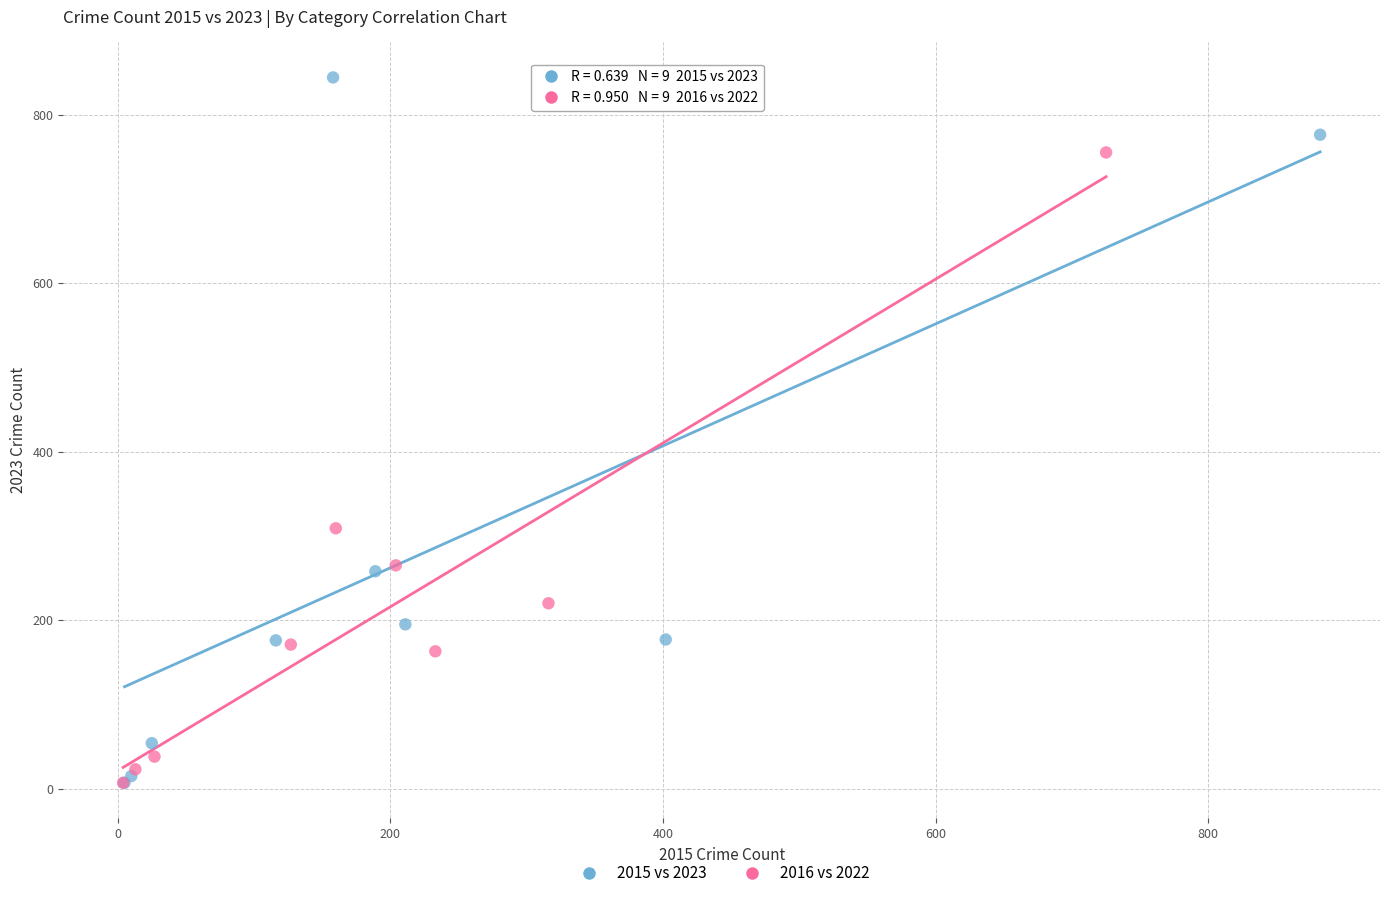

Which series contains the highest Y value?

2015 vs 2023